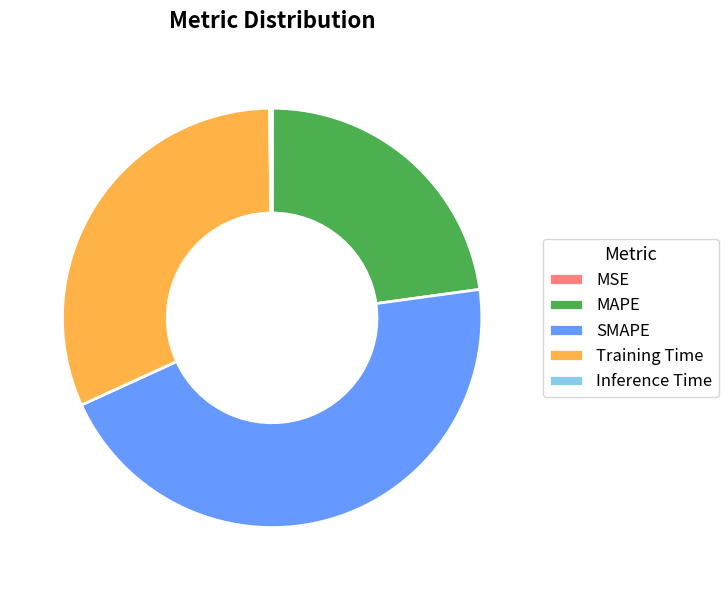

The SMAPE slice represents 45% of the pie. True or false?

True